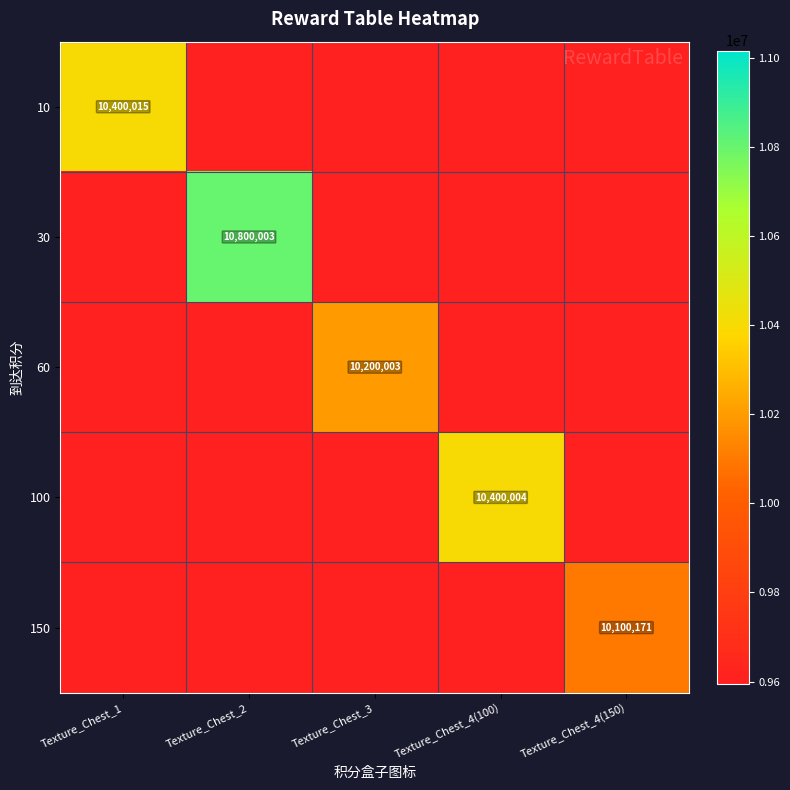

The 30 series shows 10800003 at Texture_Chest_2. True or false?

True